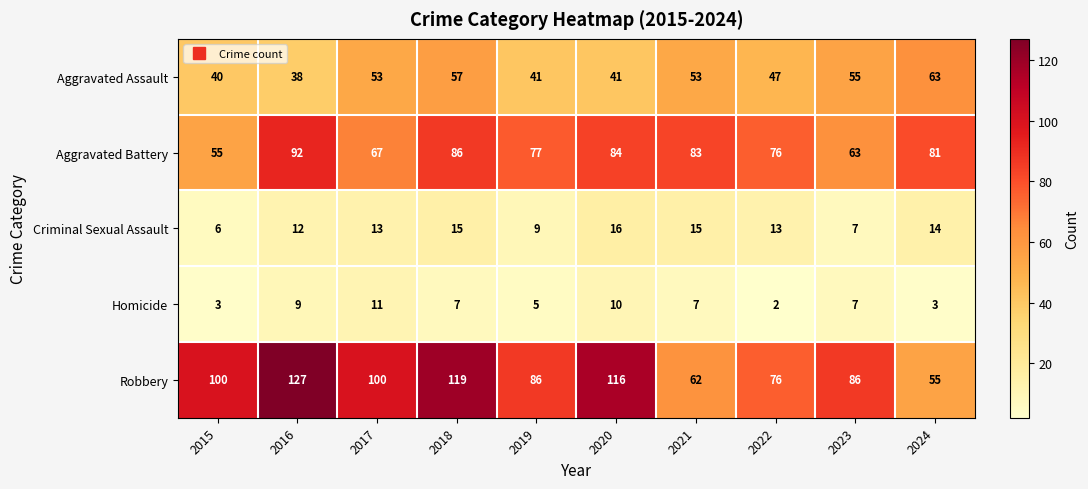

What is the minimum value shown in the chart?

2